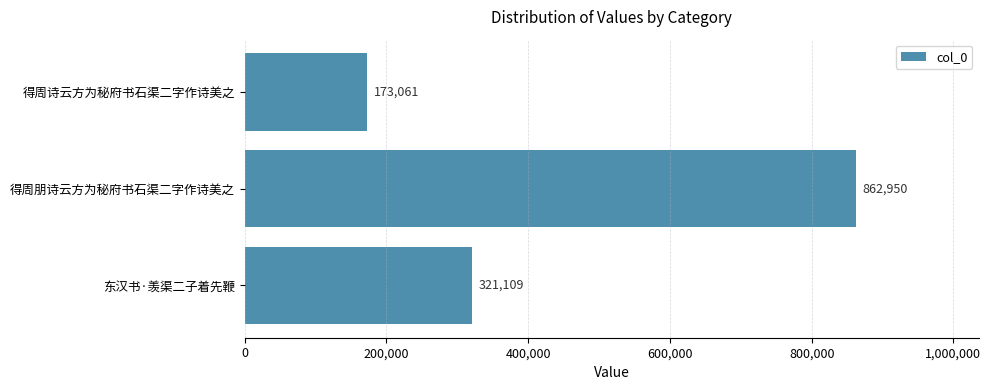

Where is the data nearest to the value 518005?

东汉书·羡渠二子着先鞭